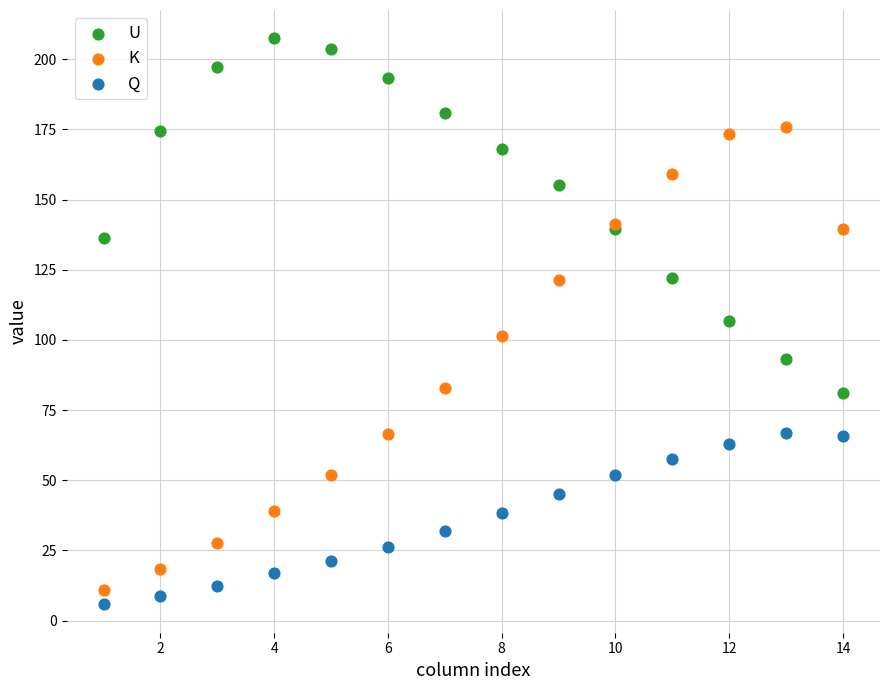

What is the X range (max minus min) for the scatter plot?

13.0